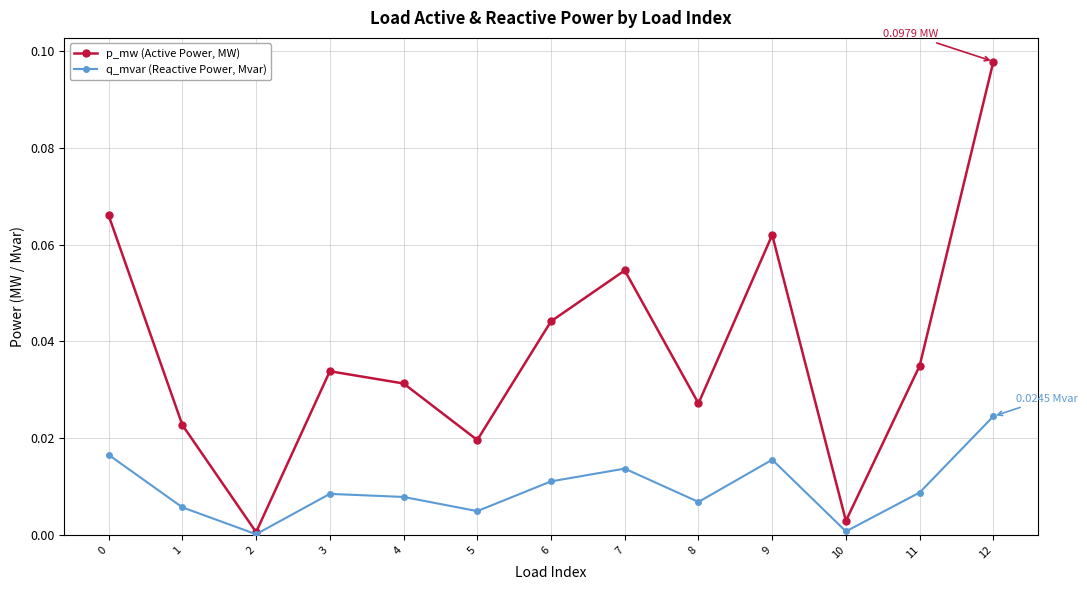

Which series has the widest spread of values?

p_mw (Active Power, MW)